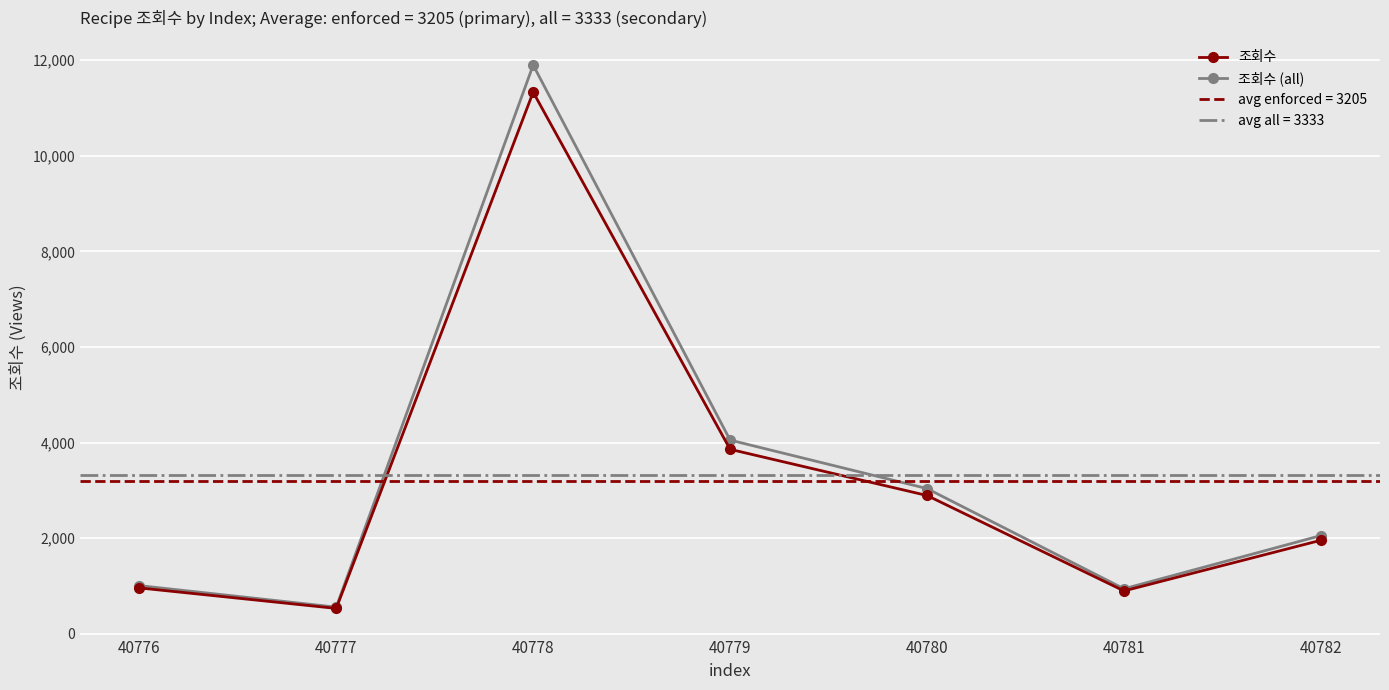

What is the value of the 조회수 point at the 4th from the left?

3860.0